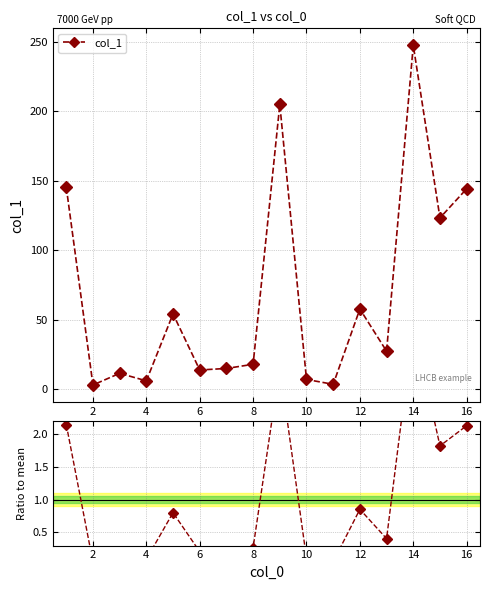

Which category has the lowest value in the Ratio to mean series?

2